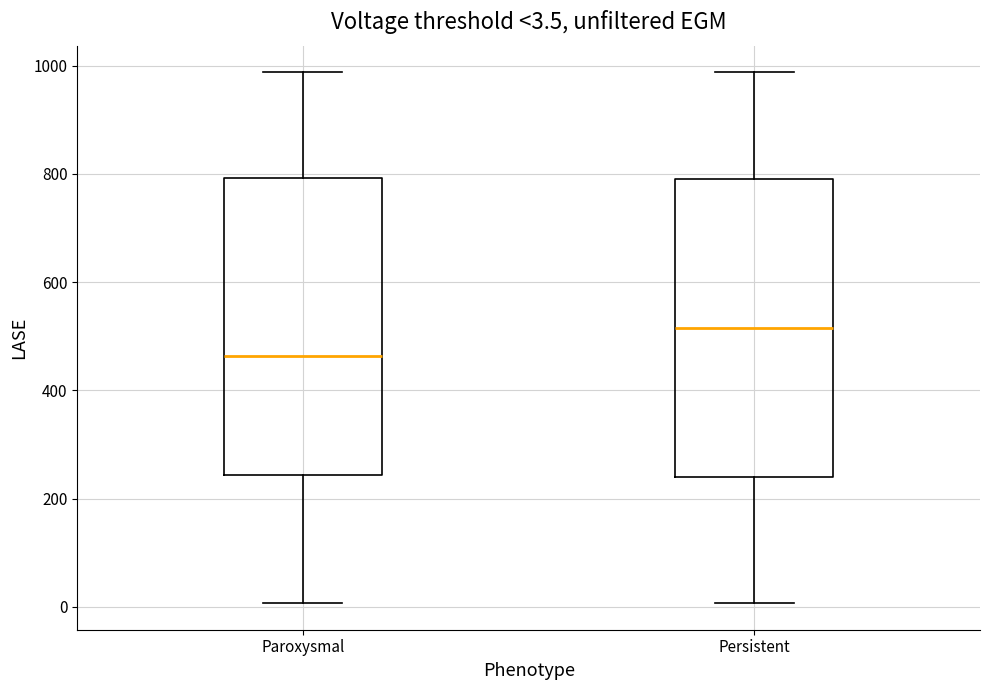

Which box has the highest median line?

Persistent